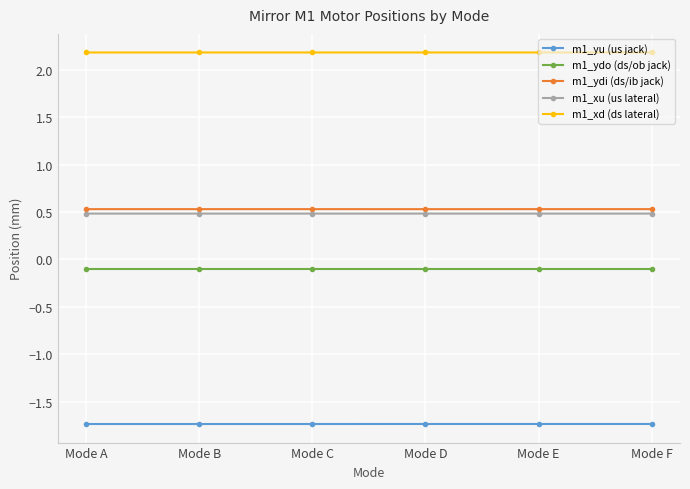

What is the value of the m1_ydo (ds/ob jack) point at the 6th from the left?

-0.1